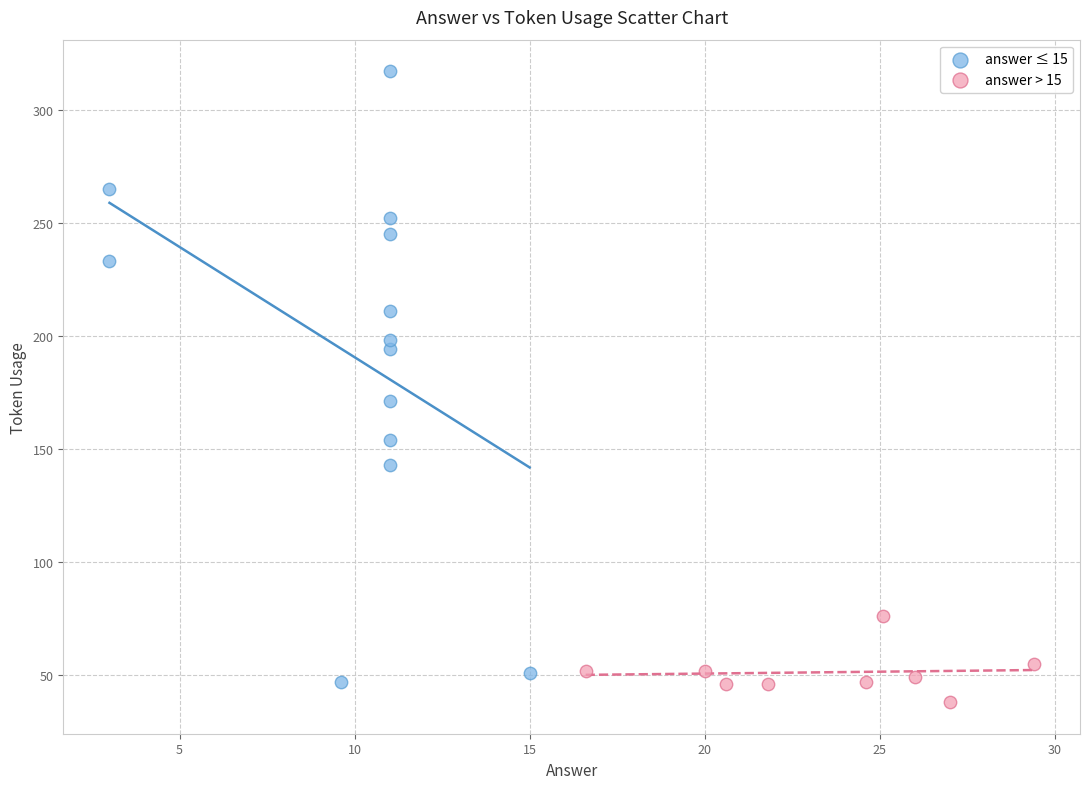

Which series has the widest spread of Y values?

answer ≤ 15